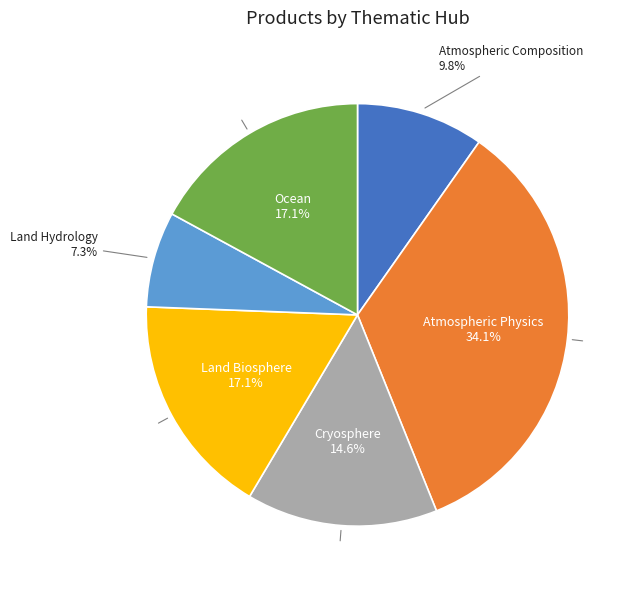

Do Atmospheric Physics and Cryosphere together represent more than half of the pie?

No